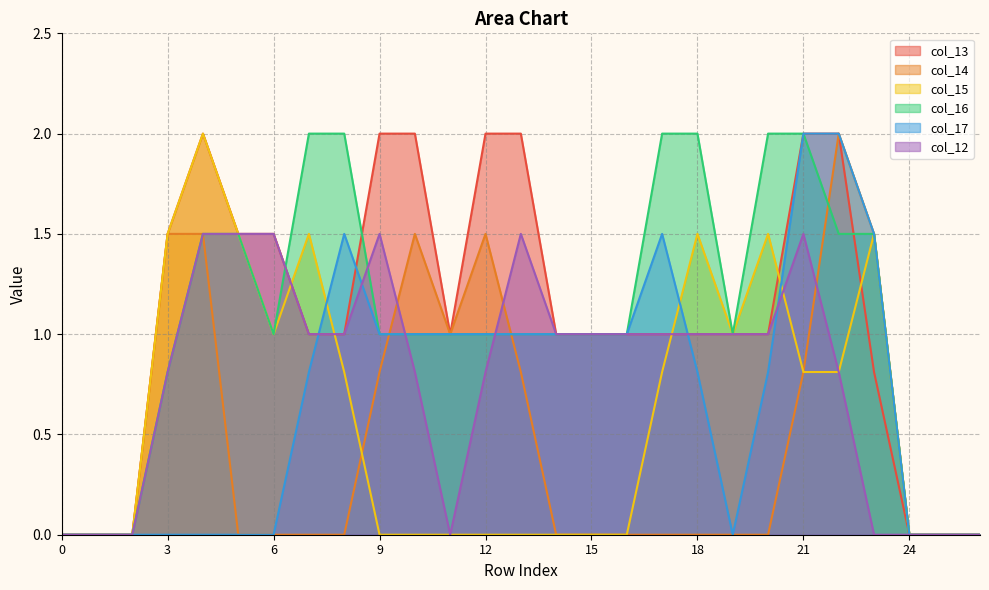

At 24, list the series in order from largest to smallest.

col_13, col_14, col_15, col_16, col_17, col_12